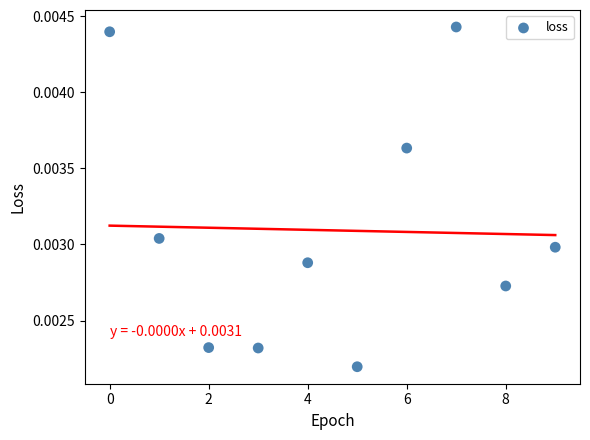

Count the number of points in this scatter plot.

10